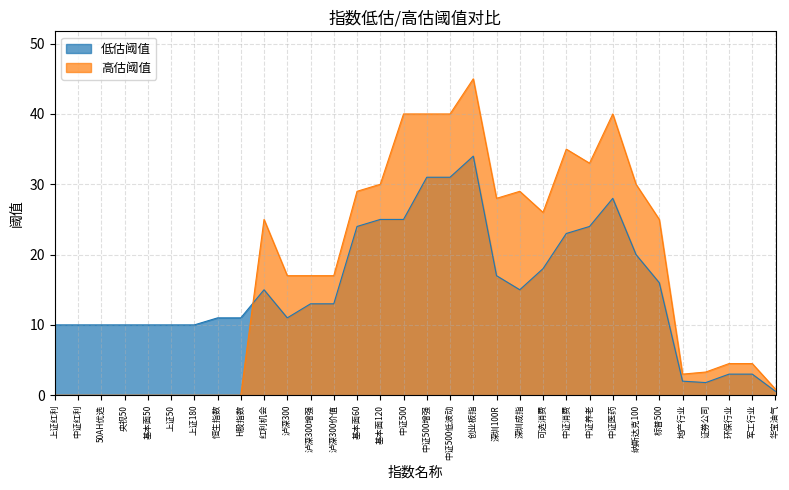

What is the difference between the second highest and second lowest values in the 低估阈值 series?

29.2